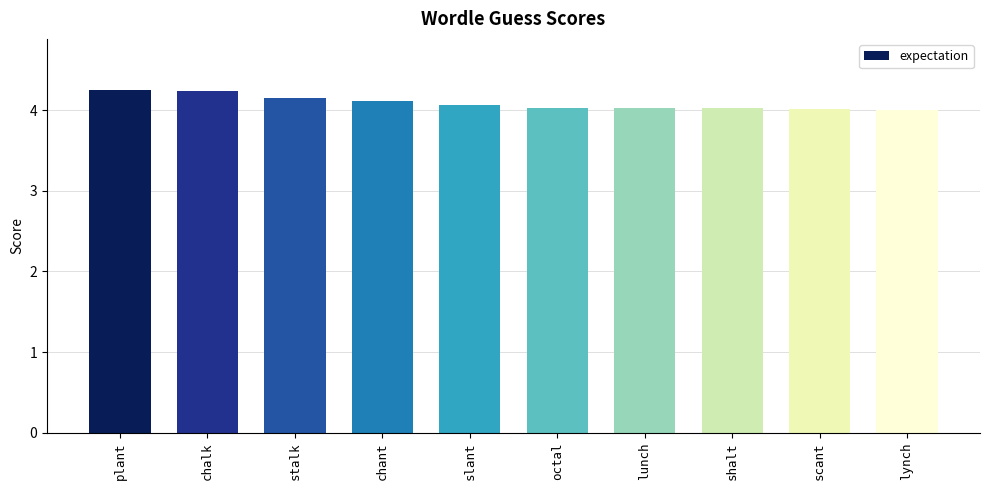

What is the average value?

4.1